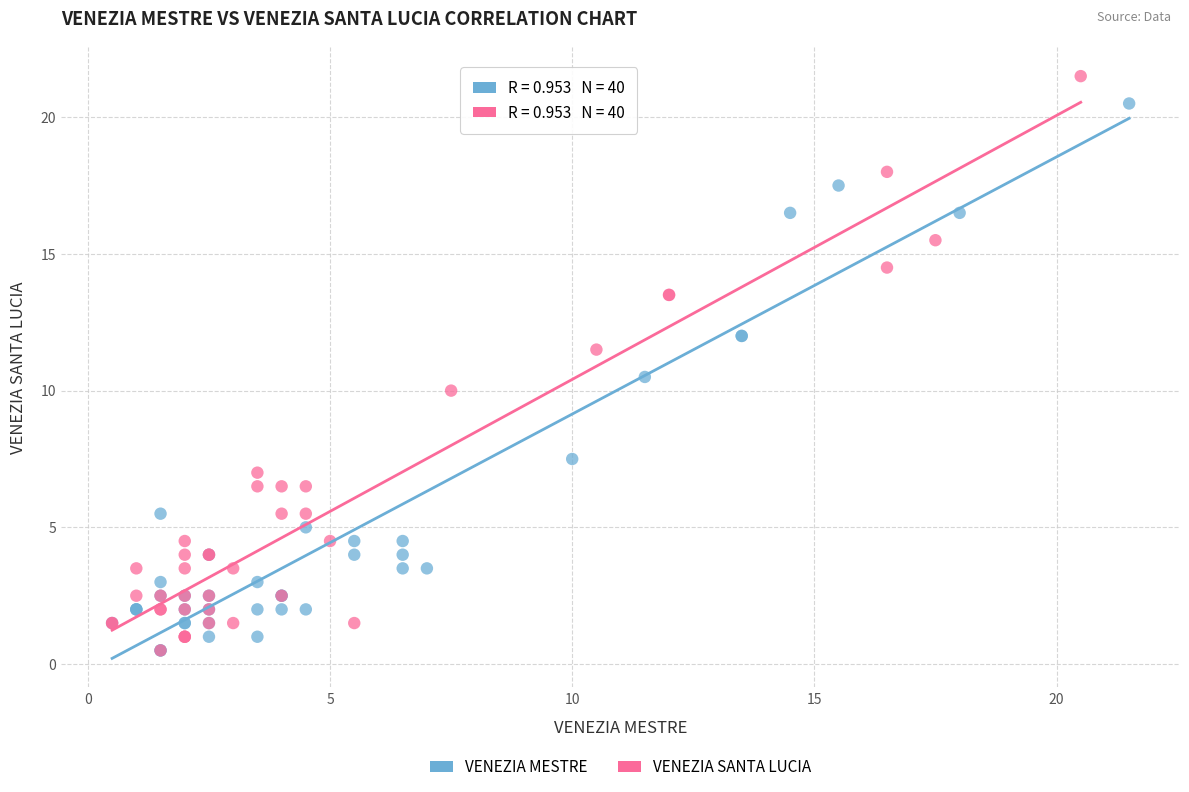

What are all the series names shown in the legend?

VENEZIA MESTRE, VENEZIA SANTA LUCIA